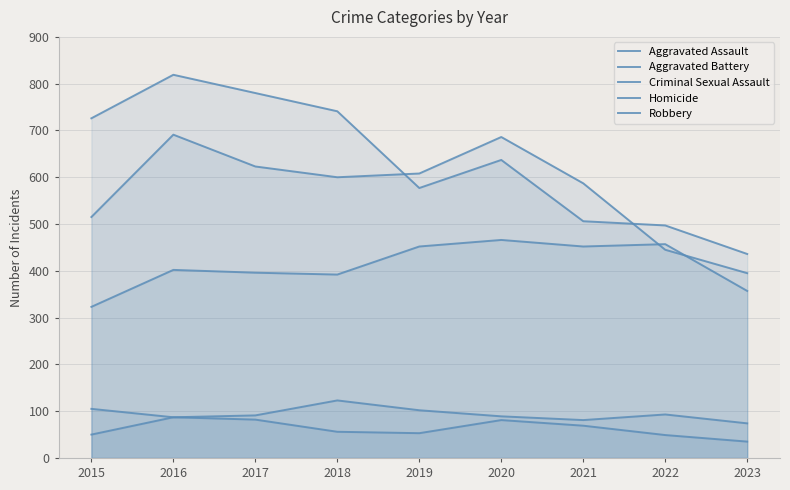

How many distinct data groups are displayed?

5